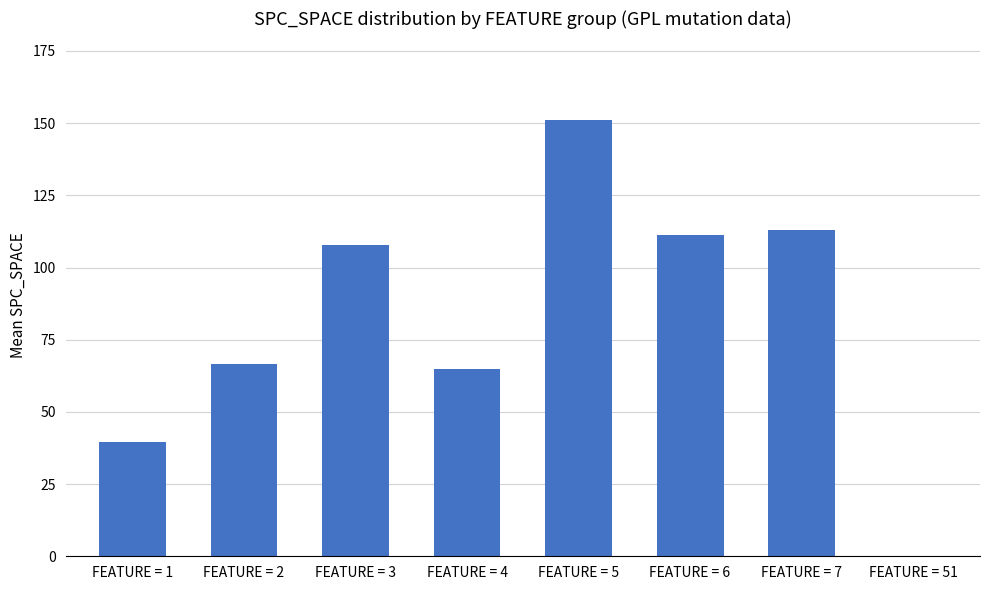

What value does the data have at FEATURE = 4?

64.8